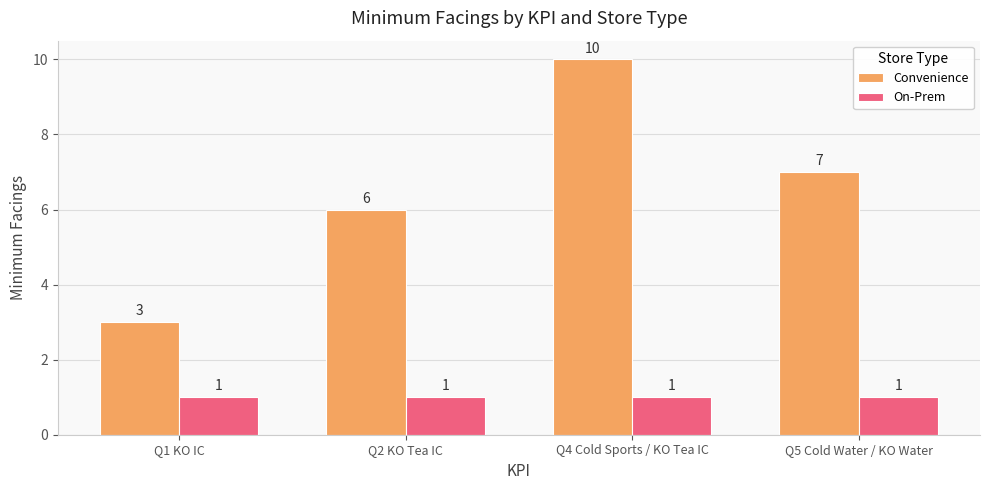

What is the label of the 1st bar from the right?

Q5 Cold Water / KO Water